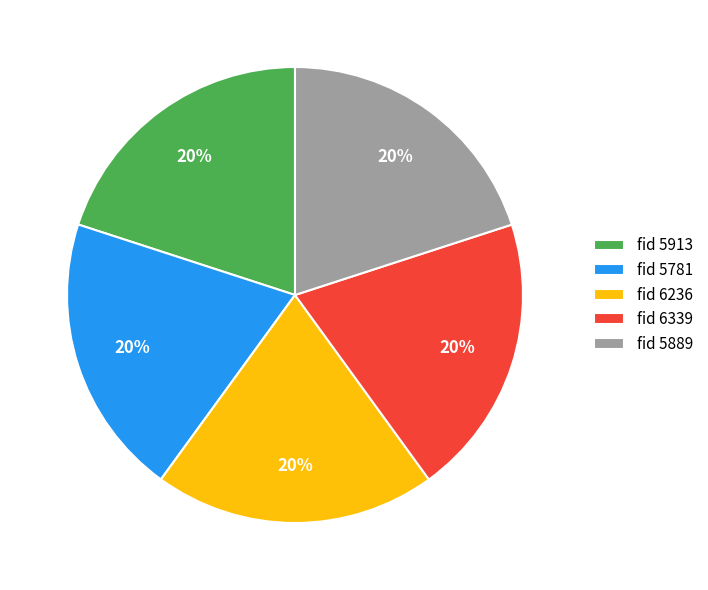

Is the sum of fid 5889 and fid 5781 greater than half?

No